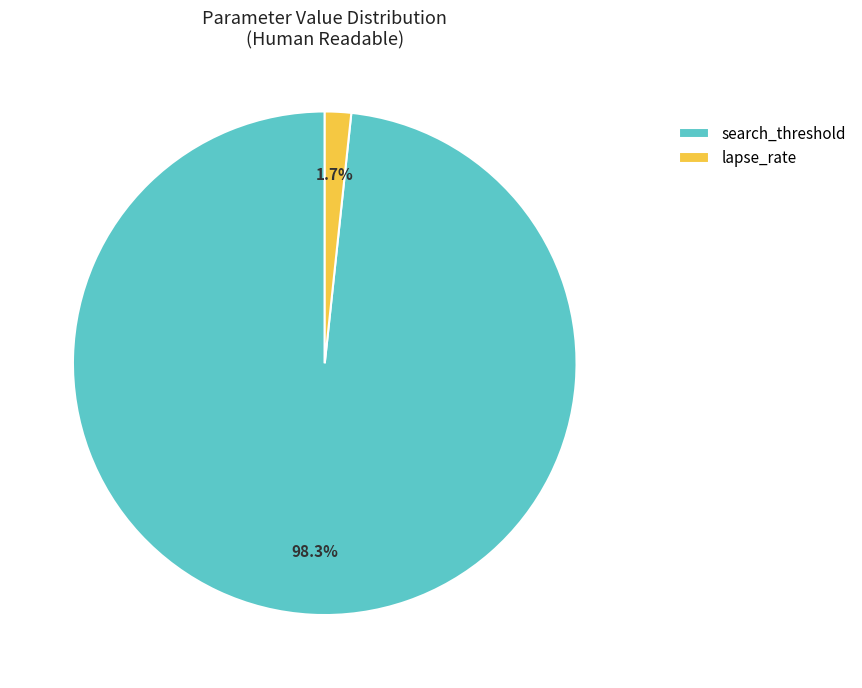

Is there any slice that represents more than half of the pie?

Yes